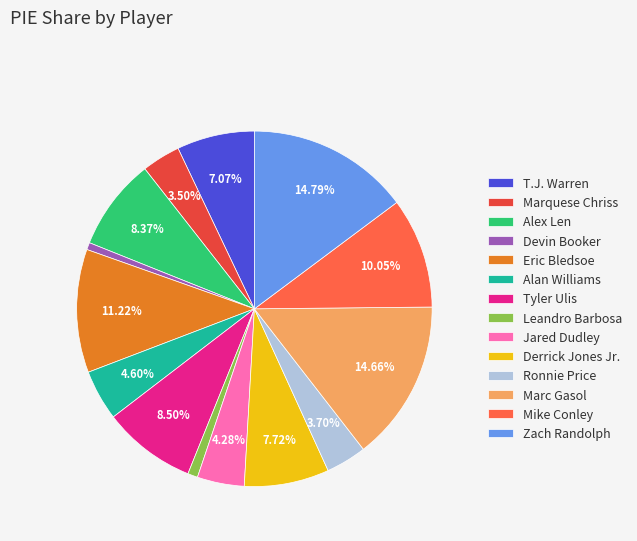

Is it true that Derrick Jones Jr. is 8% of the pie?

True